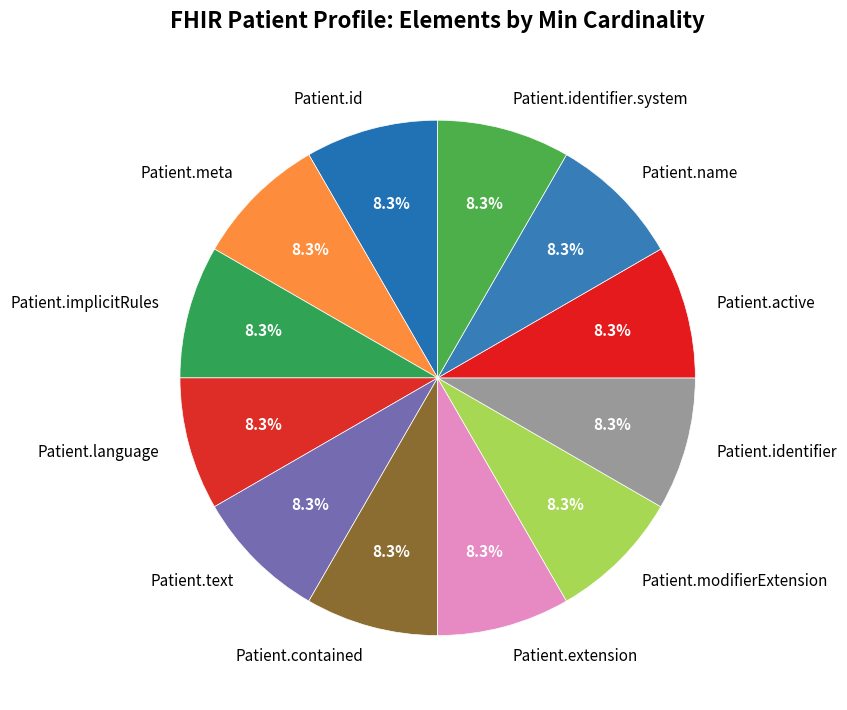

Approximately how many times larger is the value at Patient.meta compared to Patient.active?

1.0